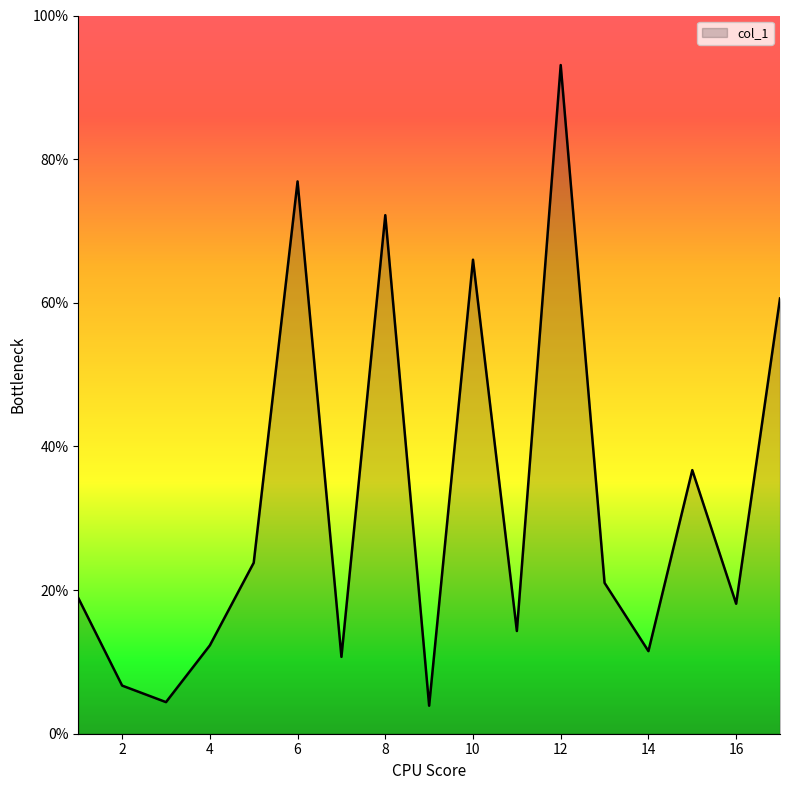

What is the minimum value shown in the chart?

3.9